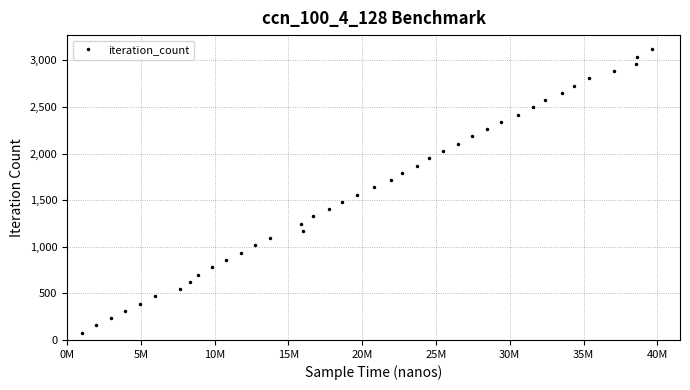

What is the difference between the maximum and minimum values?

3042